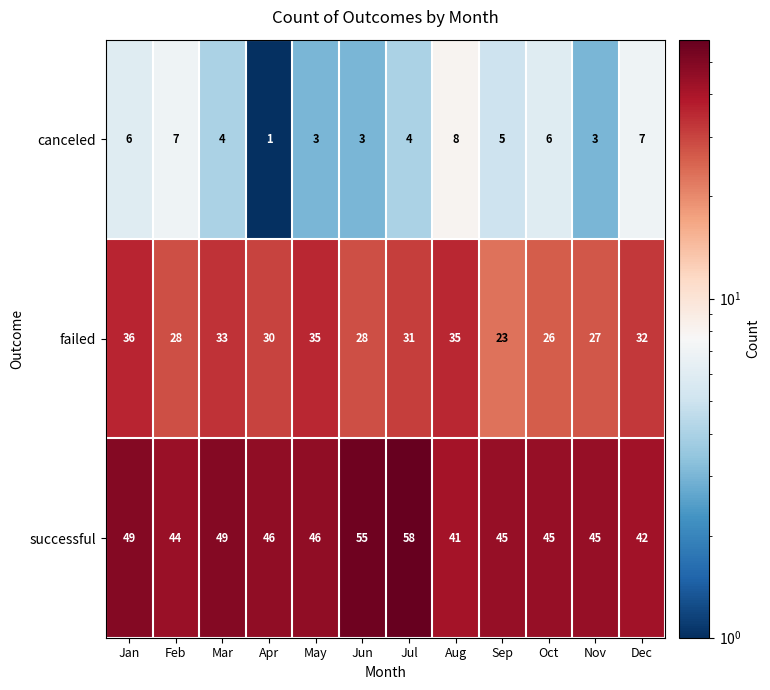

Which series has the largest total across all categories?

successful